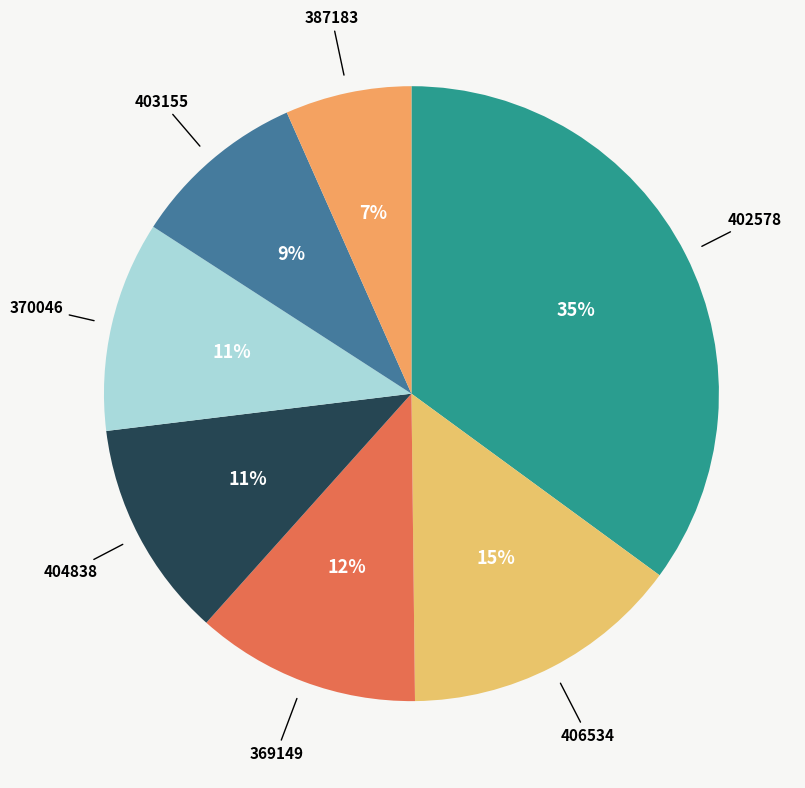

What is the largest slice in the pie chart?

402578